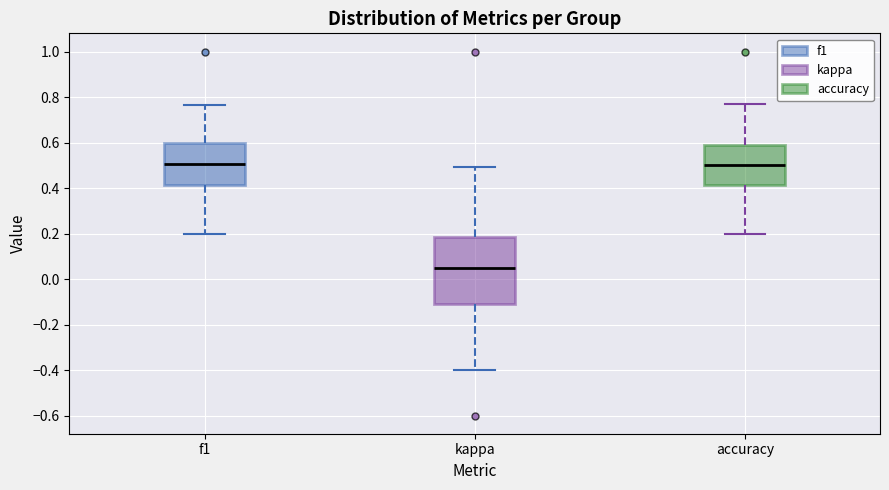

Reading left to right, transcribe this box plot: for each box, give where its median line is, the range the box spans, and where its two whiskers end, as read against the y-axis. The values are not printed on the chart, so give them approximately, as read against the axis.

f1: median 0.50, box 0.42 to 0.60, whiskers 0.20 to 0.76
kappa: median 0.04, box -0.12 to 0.18, whiskers -0.40 to 0.50
accuracy: median 0.50, box 0.42 to 0.58, whiskers 0.20 to 0.76